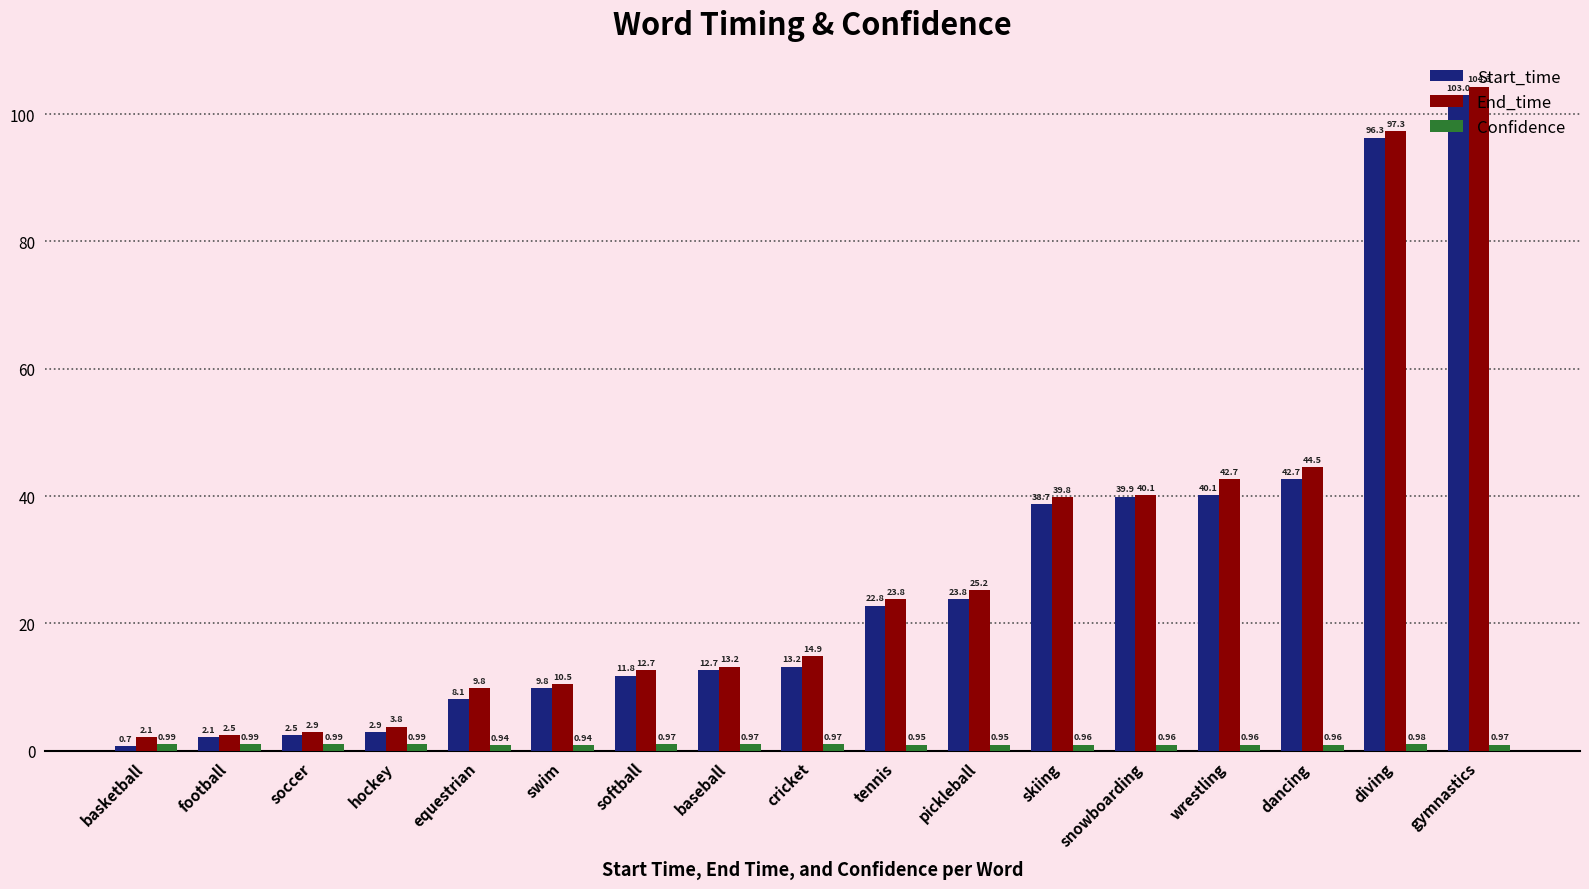

Is it true that End_time equals 42.7 at pickleball?

False